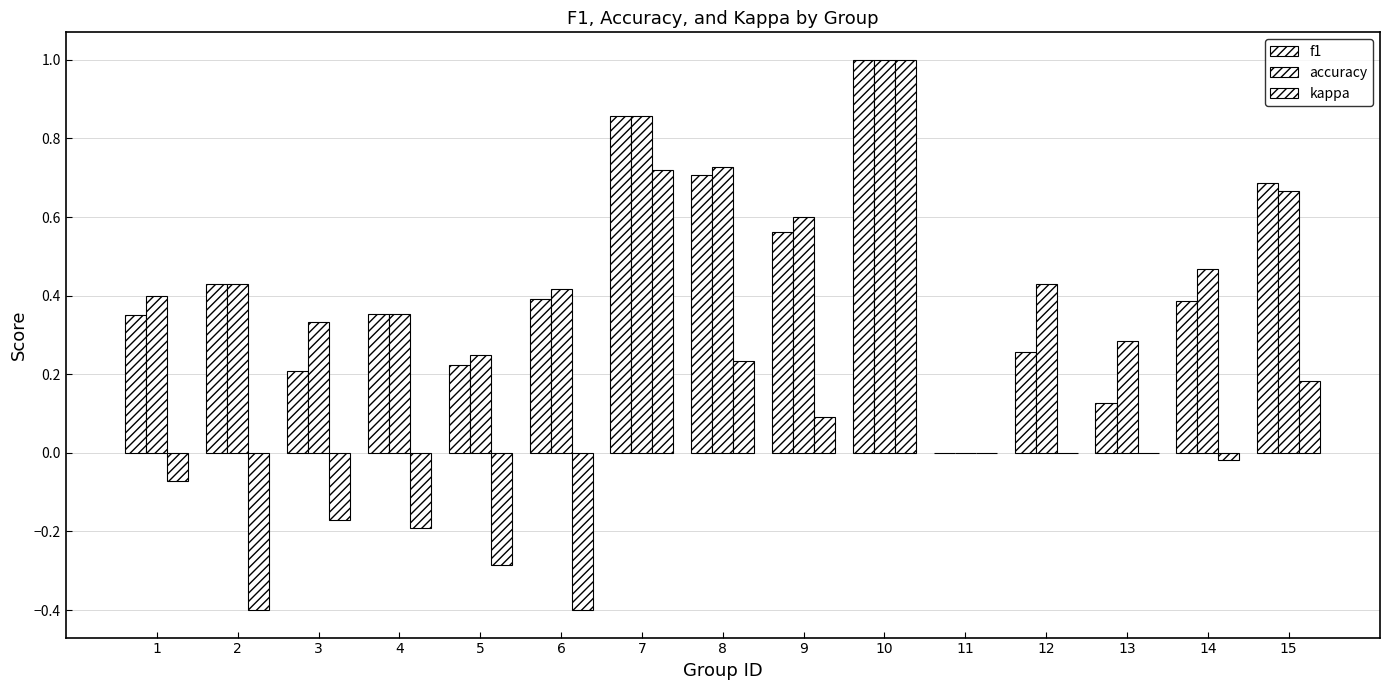

How many positive values does the f1 series have?

14